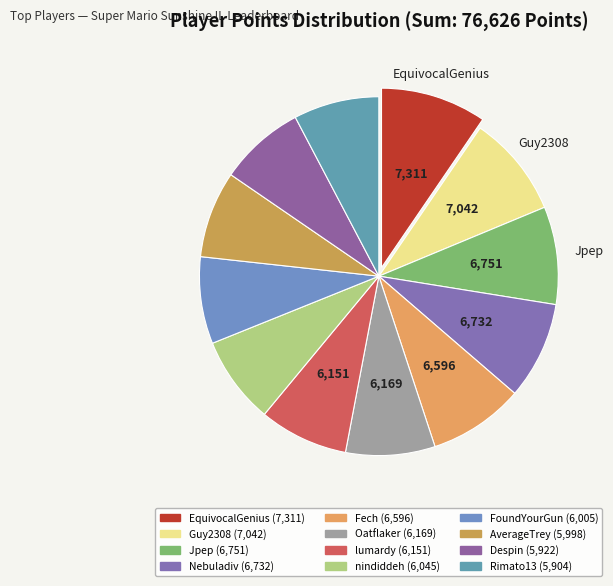

Combined, what portion of the pie is Guy2308 and AverageTrey?

17.0%